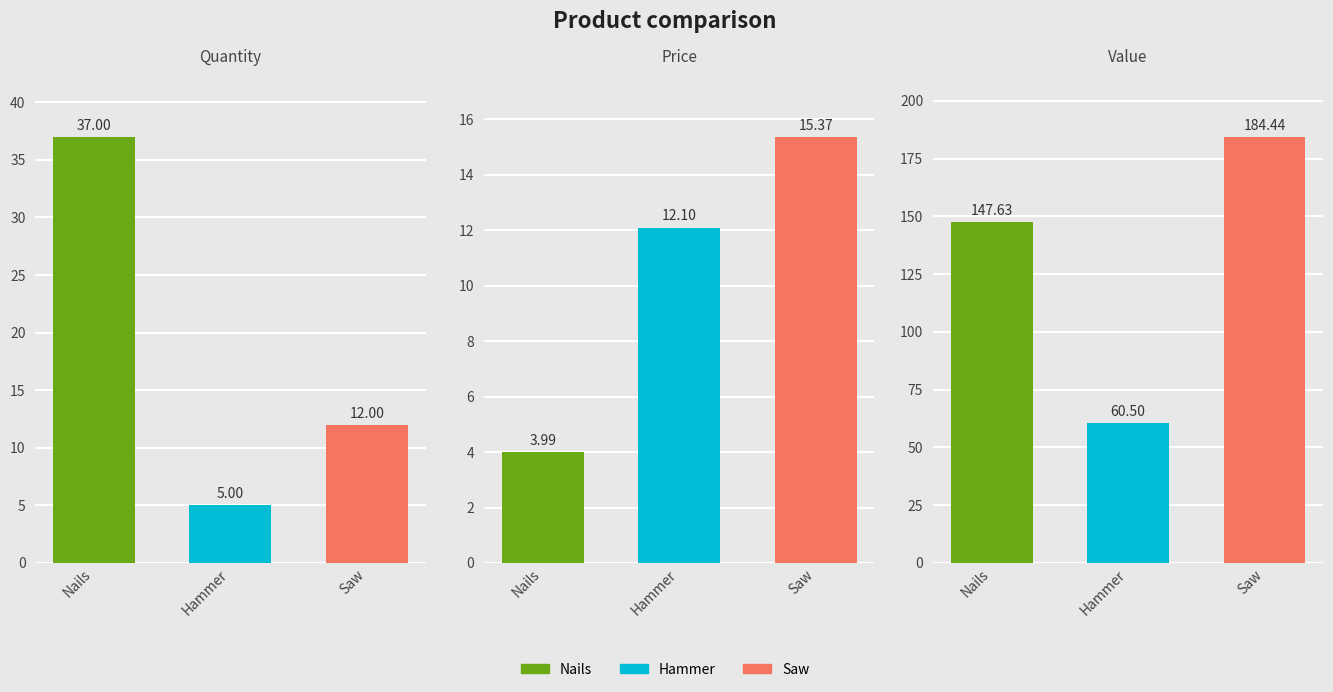

Between Nails and Hammer, which series saw the biggest shift?

Value